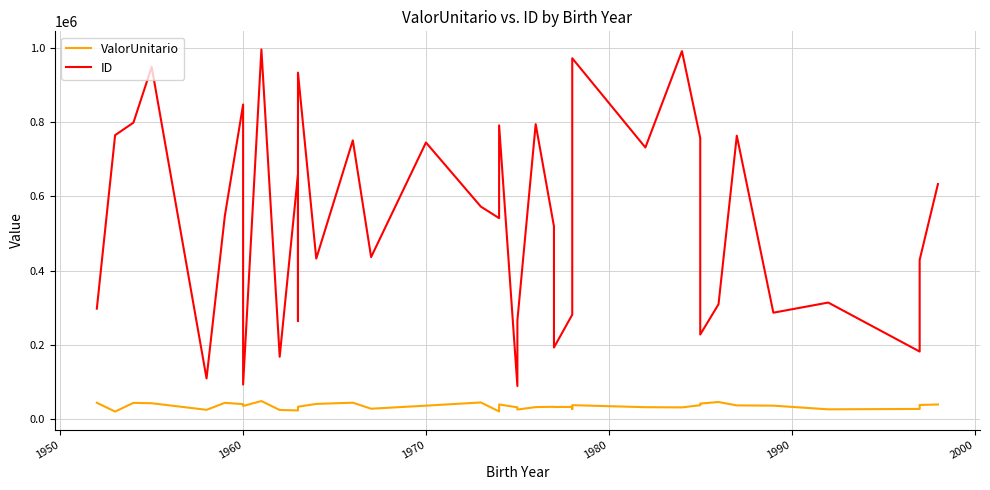

True or false: ID and ValorUnitario cross at least once.

False